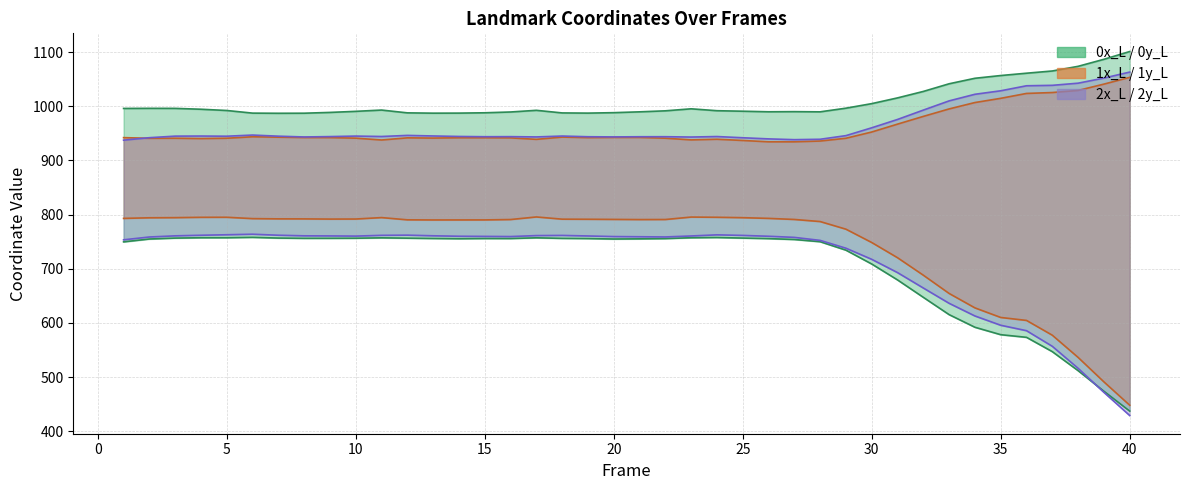

Is it true that 1x_L equals 1416.5 at 28?

False